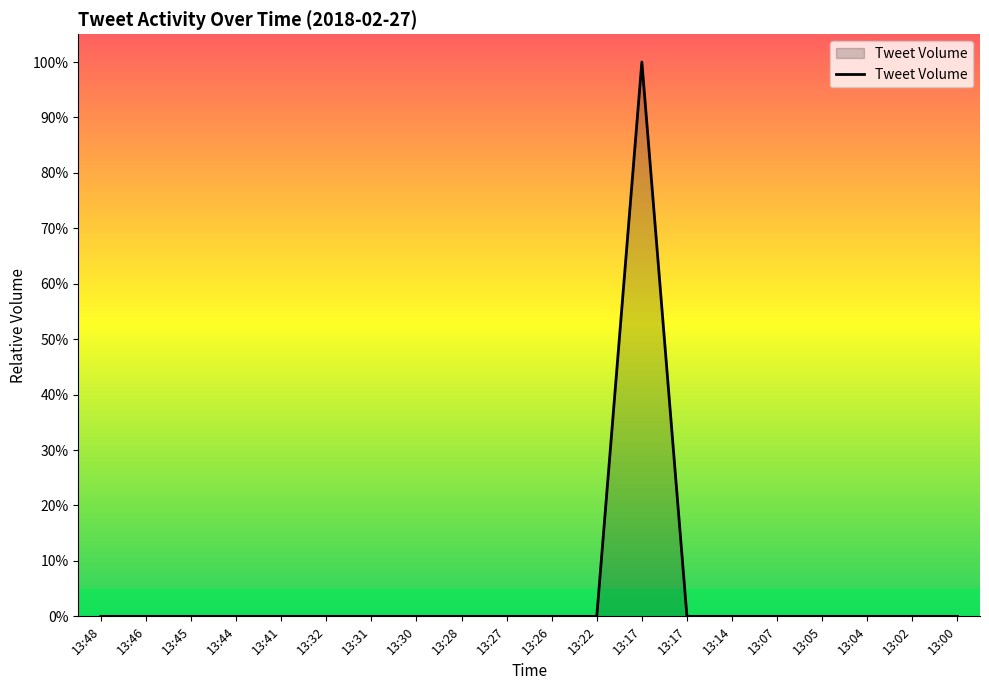

True or false: the data shows 0.0 at 13:44.

True